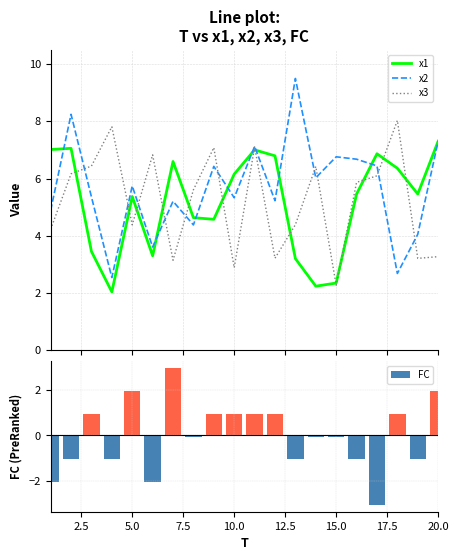

What is the difference between the maximum and minimum values in the FC series?

6.0